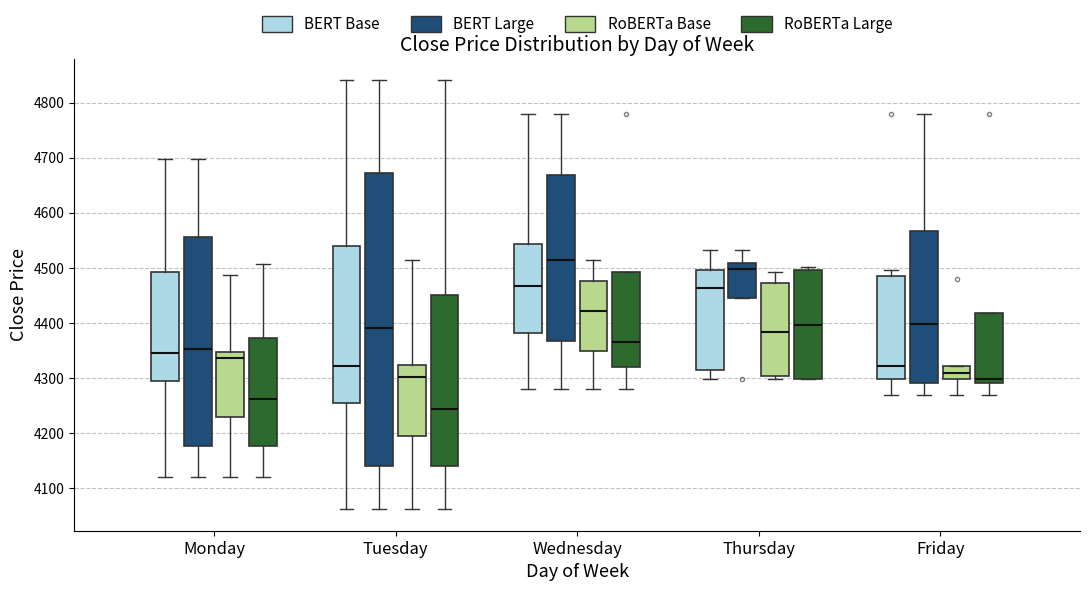

Reading left to right, read every box against the y-axis: the position of its median line, the range the box covers, and the ends of its whiskers. The values are not printed on the chart, so give them approximately, as read against the axis.

Monday (BERT Base): median 4350, box 4300 to 4490, whiskers 4120 to 4700
Monday (BERT Large): median 4350, box 4180 to 4560, whiskers 4120 to 4700
Monday (RoBERTa Base): median 4340, box 4230 to 4350, whiskers 4120 to 4490
Monday (RoBERTa Large): median 4260, box 4180 to 4370, whiskers 4120 to 4510
Tuesday (BERT Base): median 4320, box 4250 to 4540, whiskers 4060 to 4840
Tuesday (BERT Large): median 4390, box 4140 to 4670, whiskers 4060 to 4840
Tuesday (RoBERTa Base): median 4300, box 4200 to 4320, whiskers 4060 to 4510
Tuesday (RoBERTa Large): median 4240, box 4140 to 4450, whiskers 4060 to 4840
Wednesday (BERT Base): median 4470, box 4380 to 4540, whiskers 4280 to 4780
Wednesday (BERT Large): median 4510, box 4370 to 4670, whiskers 4280 to 4780
Wednesday (RoBERTa Base): median 4420, box 4350 to 4480, whiskers 4280 to 4510
Wednesday (RoBERTa Large): median 4370, box 4320 to 4490, whiskers 4280 to 4490
Thursday (BERT Base): median 4460, box 4320 to 4500, whiskers 4300 to 4530
Thursday (BERT Large): median 4500, box 4440 to 4510, whiskers 4440 to 4530
Thursday (RoBERTa Base): median 4380, box 4300 to 4470, whiskers 4300 (just below the box's lower edge) to 4490
Thursday (RoBERTa Large): median 4400, box 4300 to 4500, whiskers 4300 to 4500 (just above the box's upper edge)
Friday (BERT Base): median 4320, box 4300 to 4480, whiskers 4270 to 4500
Friday (BERT Large): median 4400, box 4290 to 4570, whiskers 4270 to 4780
Friday (RoBERTa Base): median 4310, box 4300 to 4320, whiskers 4270 to 4320
Friday (RoBERTa Large): median 4300, box 4290 to 4420, whiskers 4270 to 4420